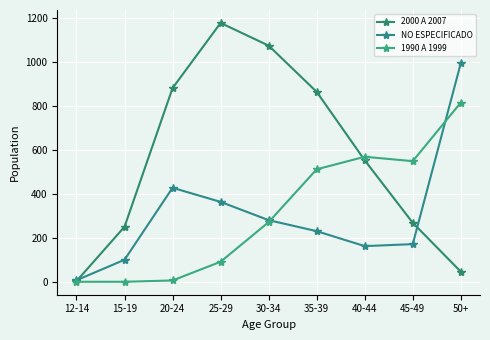

Rank the series by their maximum value, from highest to lowest.

2000 A 2007, NO ESPECIFICADO, 1990 A 1999